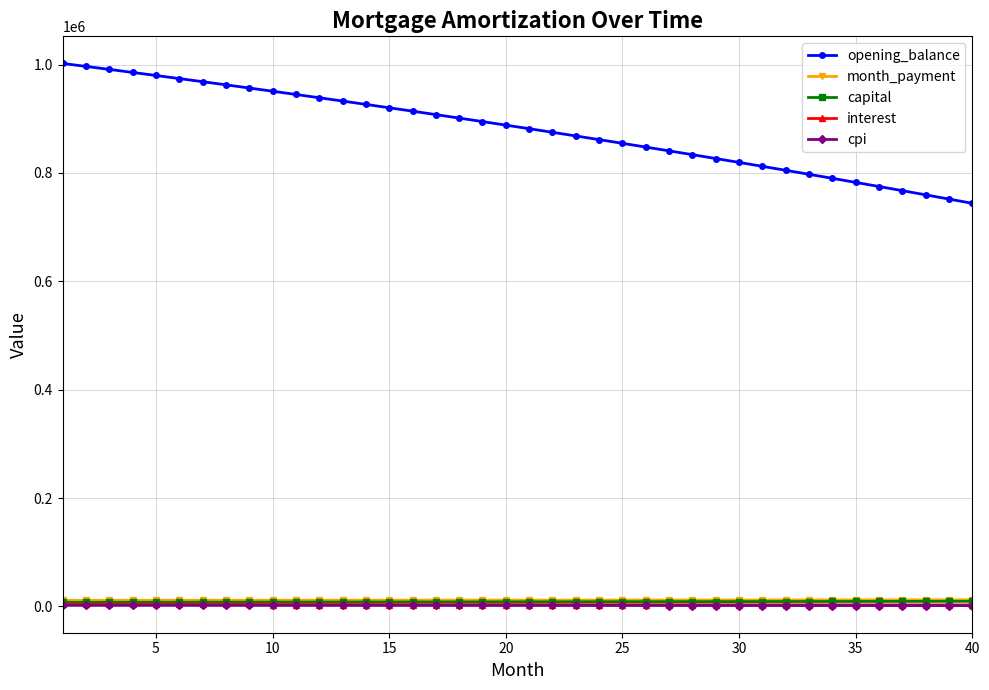

Which series has the widest spread of values?

opening_balance